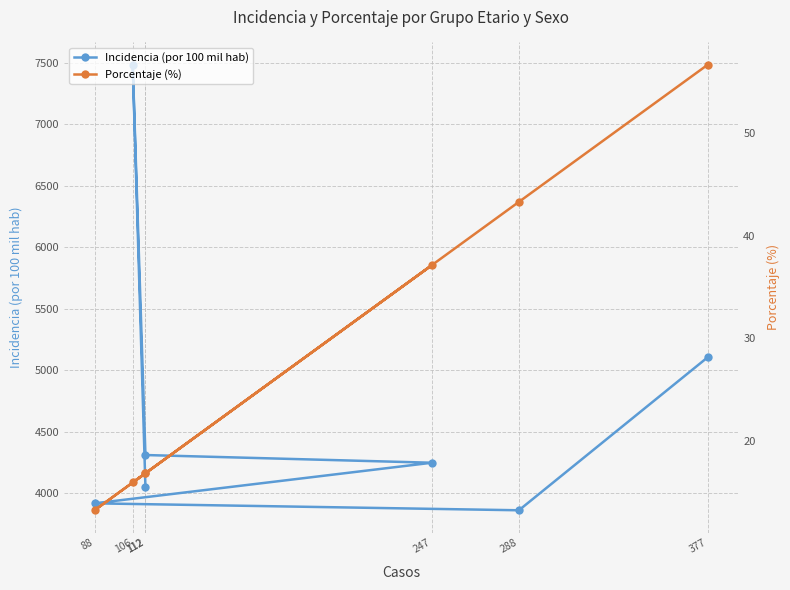

Is the value of Porcentaje (%) at 247 greater than the value of Incidencia (por 100 mil hab) at 88?

No